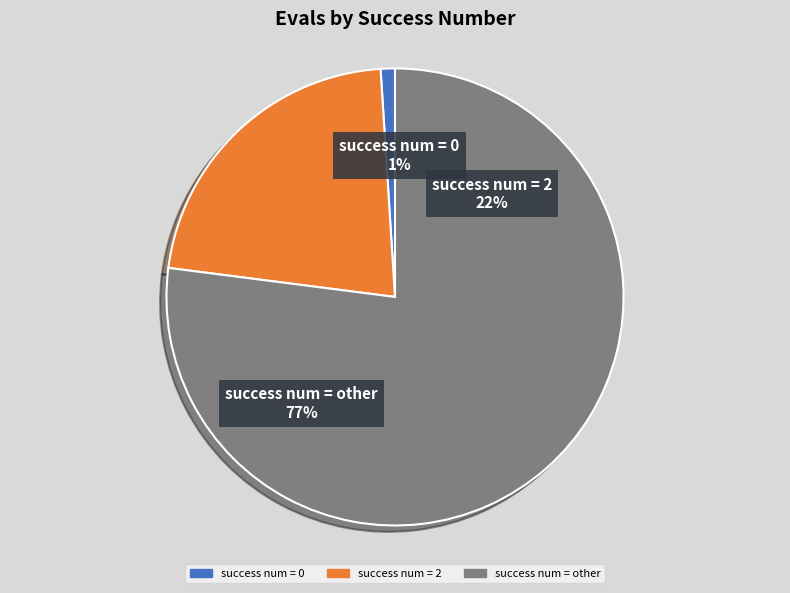

Count the number of slices in the pie.

3